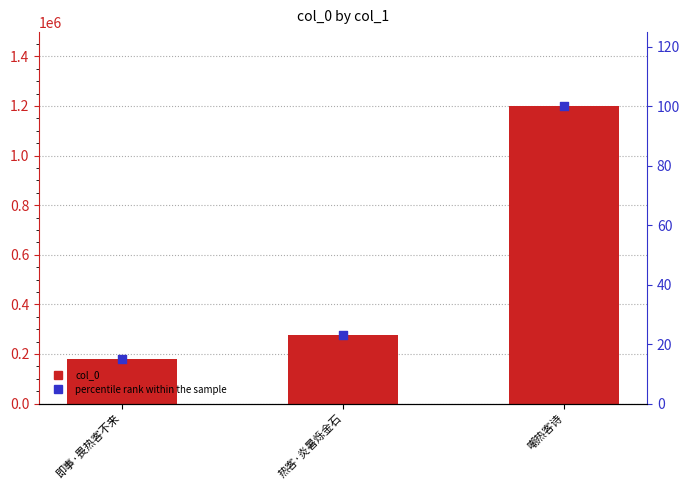

Which series reaches the minimum Y coordinate?

percentile rank within the sample